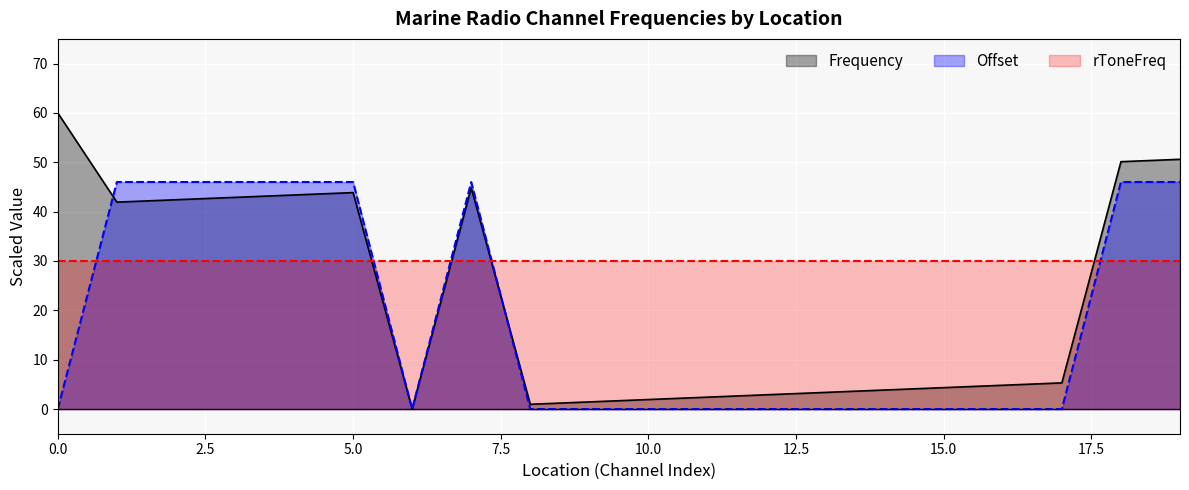

What is the maximum value shown in the chart?

60.0